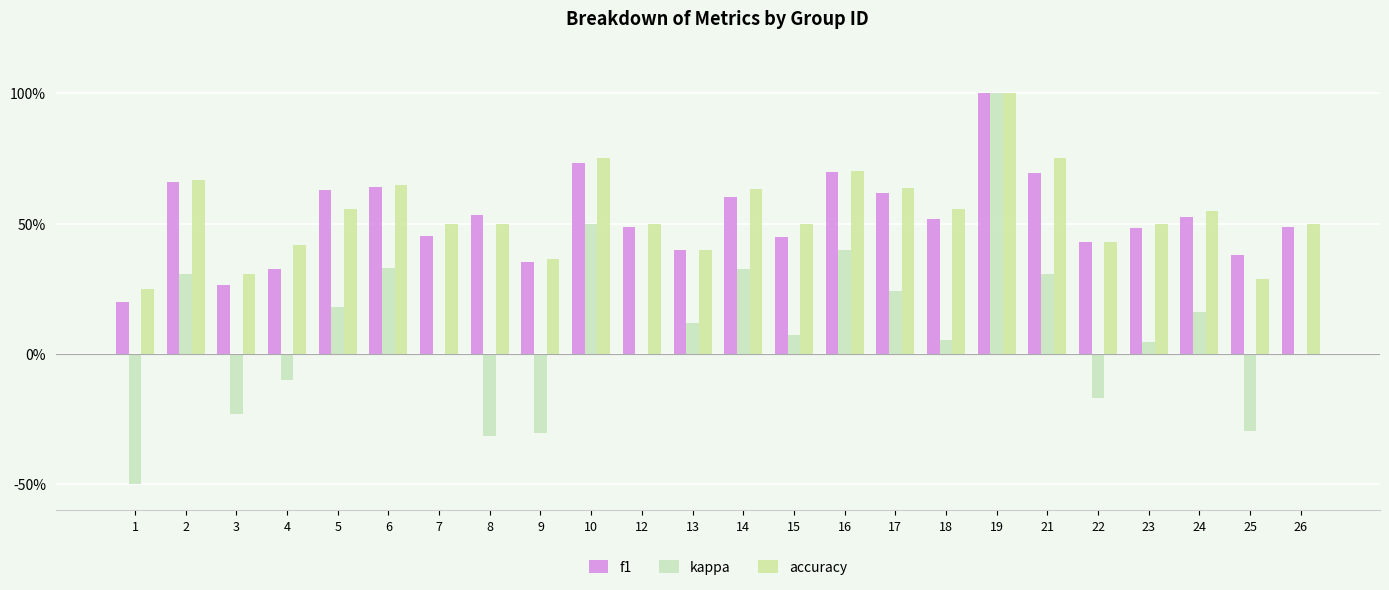

Does the chart contain stacked bars?

No